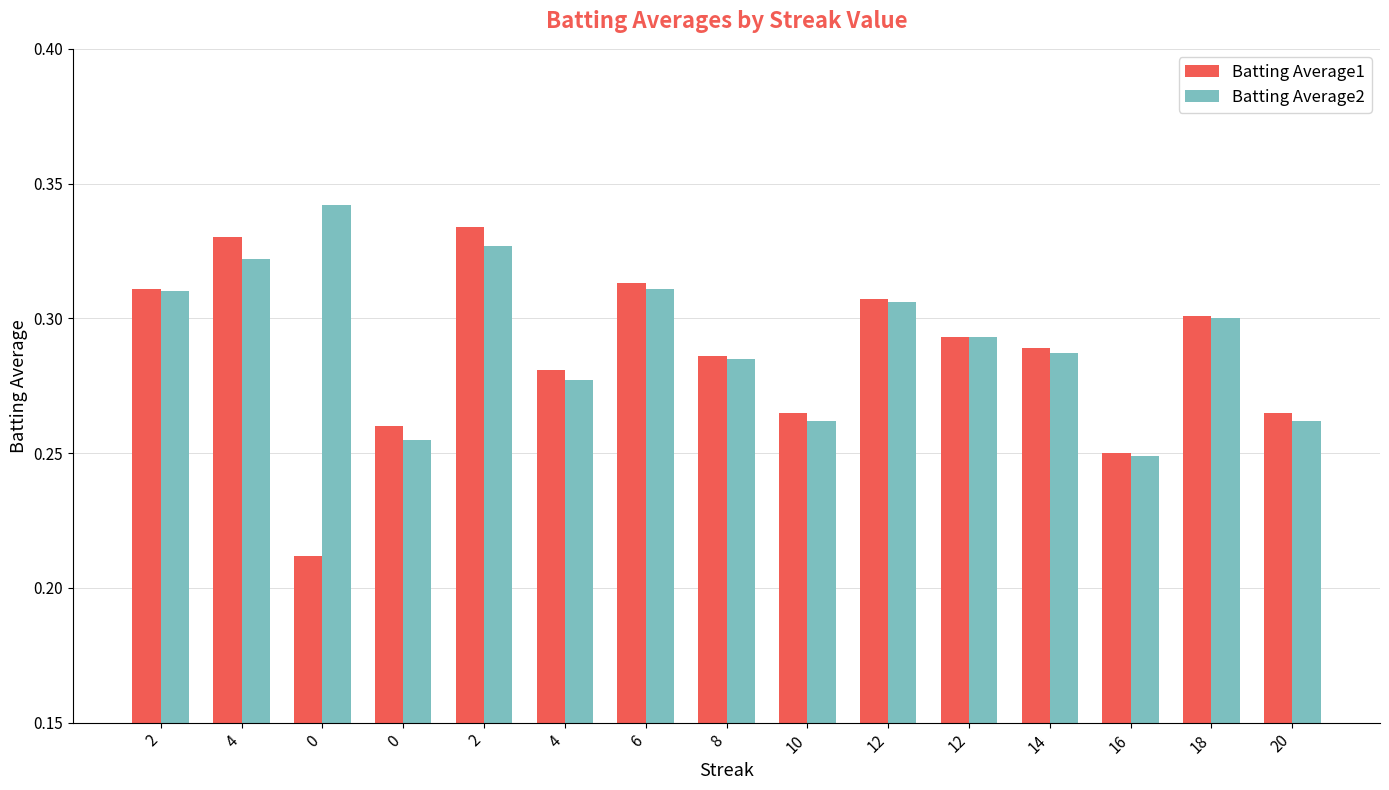

How many groups of bars are there?

15